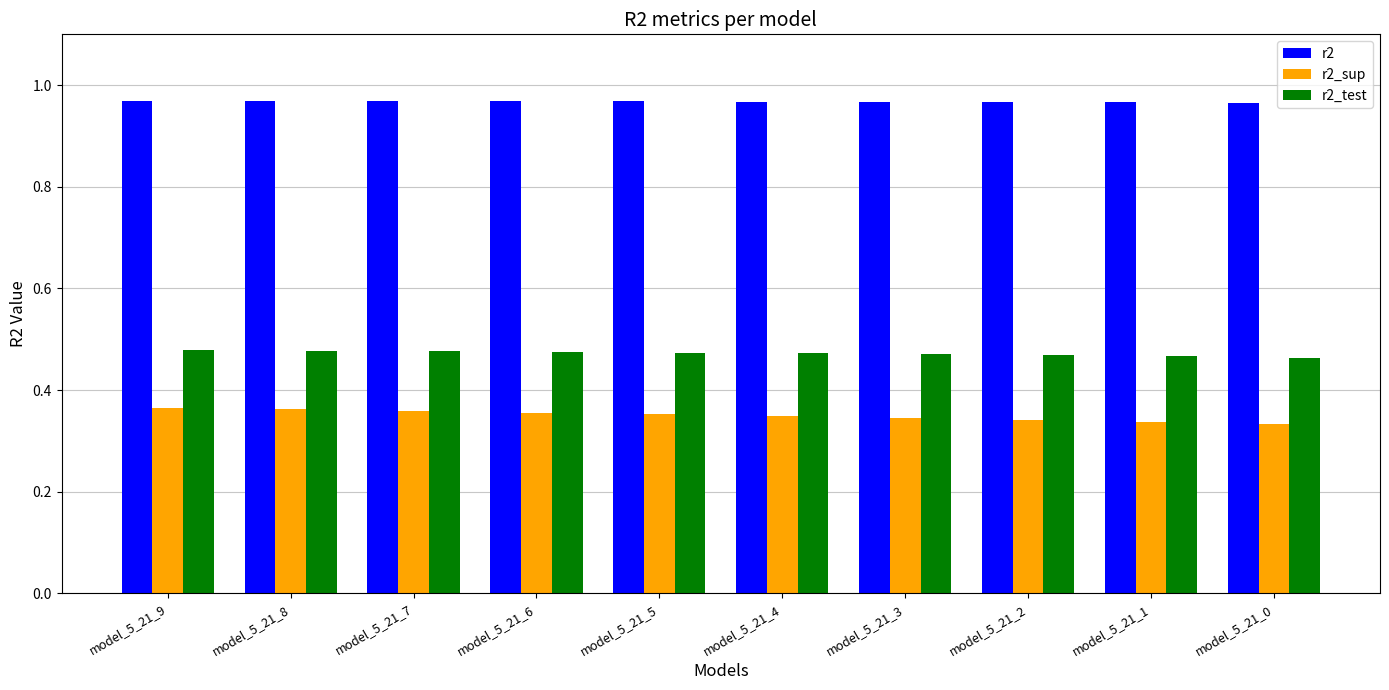

True or false: r2_sup has a value of 0.1 at model_5_21_6.

False